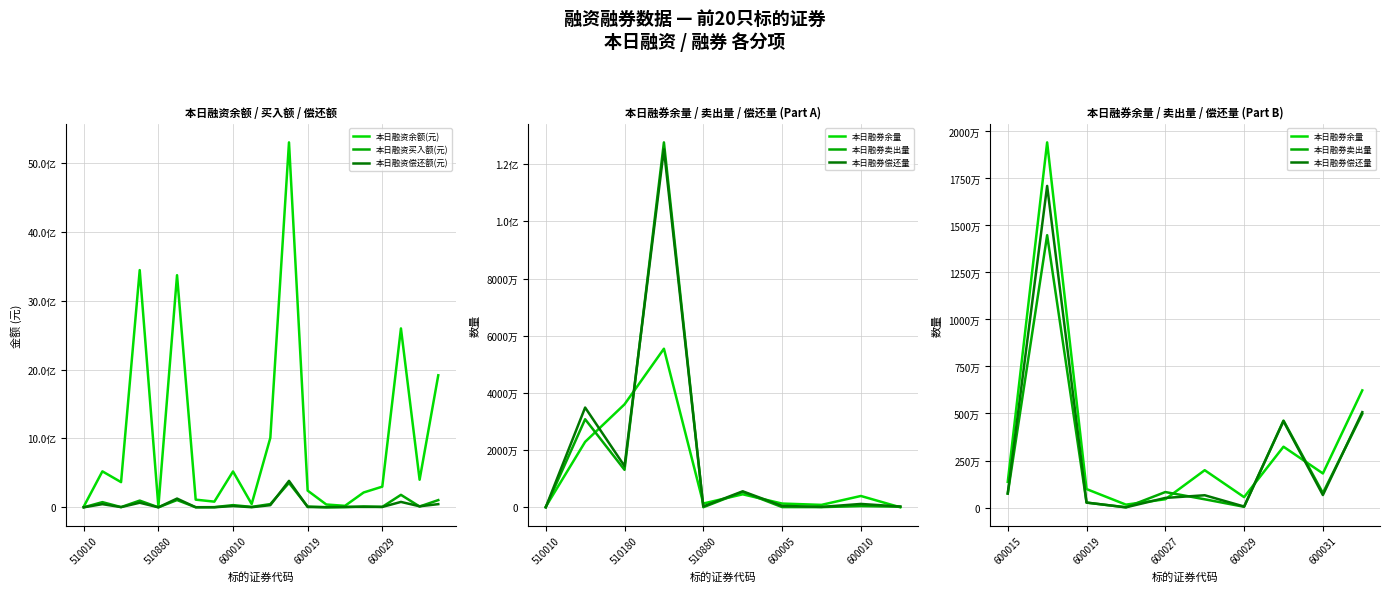

True or false: 本日融资买入额(元) has a value of 97481445 at 510300.

True